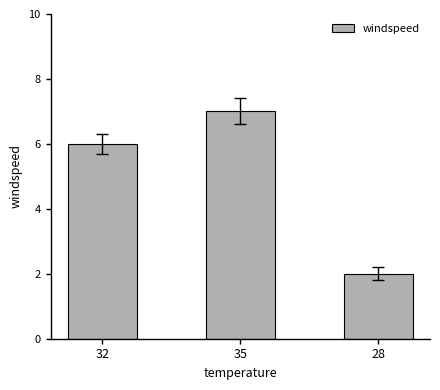

Is it true that the value at 35 is 7?

True